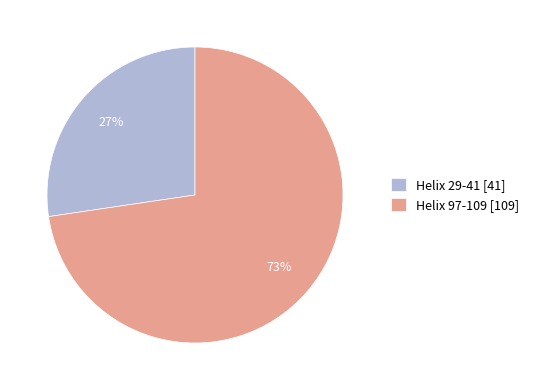

To the nearest percent, what is the average slice percentage?

50%